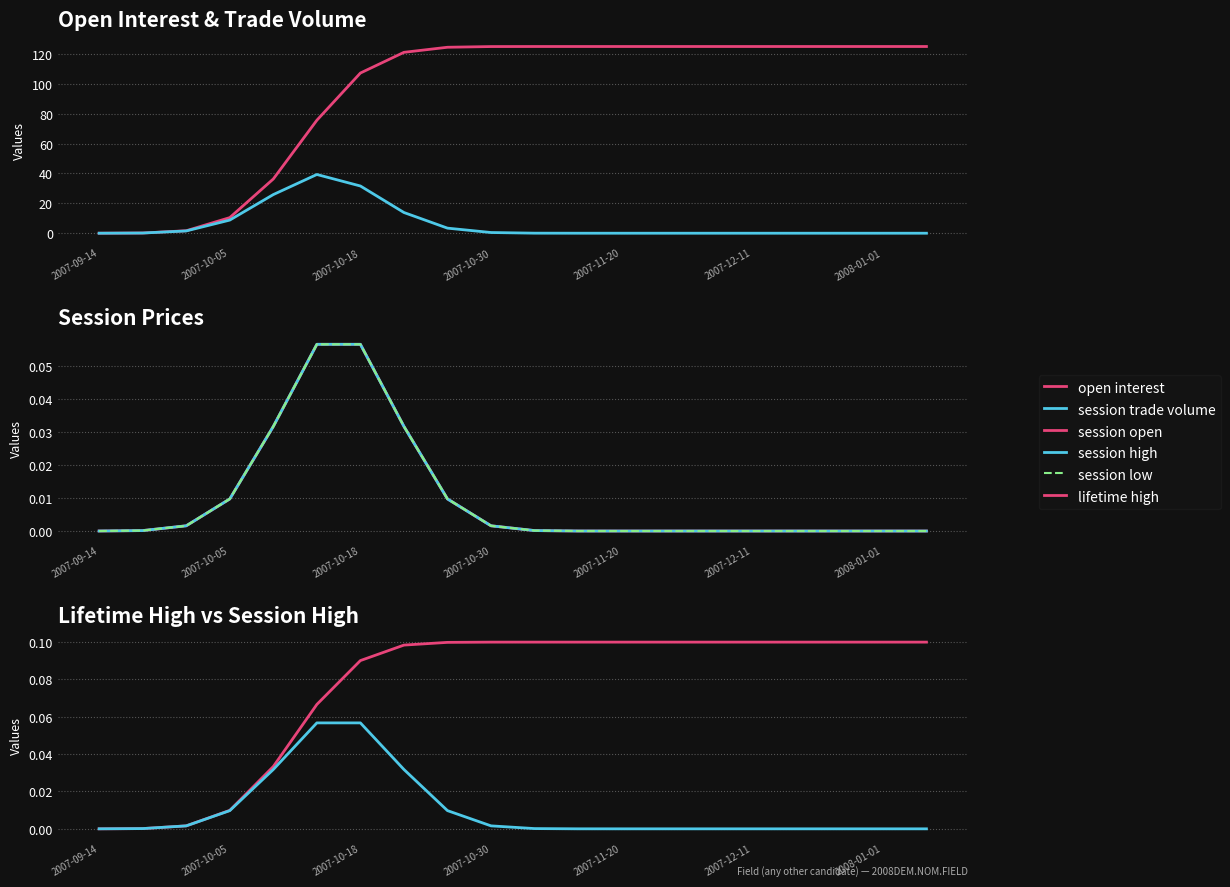

Which series has the largest total across all categories?

open interest